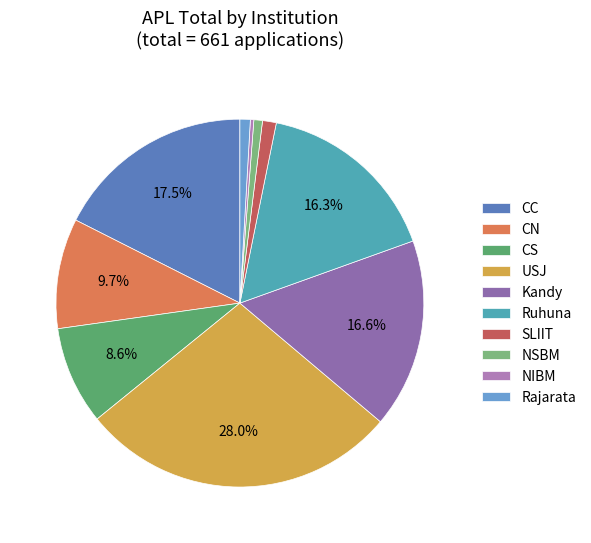

To the nearest percent, what percentage of the pie is CN?

10%